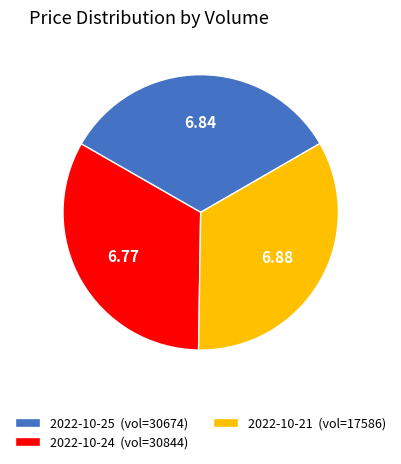

Do 2022-10-24 (vol=30844) and 2022-10-21 (vol=17586) together represent more than half of the pie?

Yes